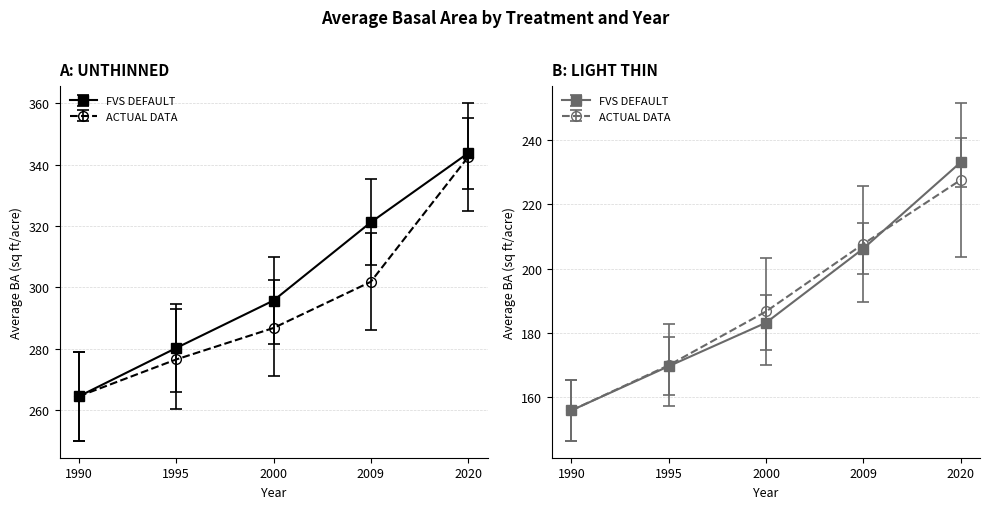

How many values in the LIGHT THIN ACTUAL DATA series exceed 186?

3